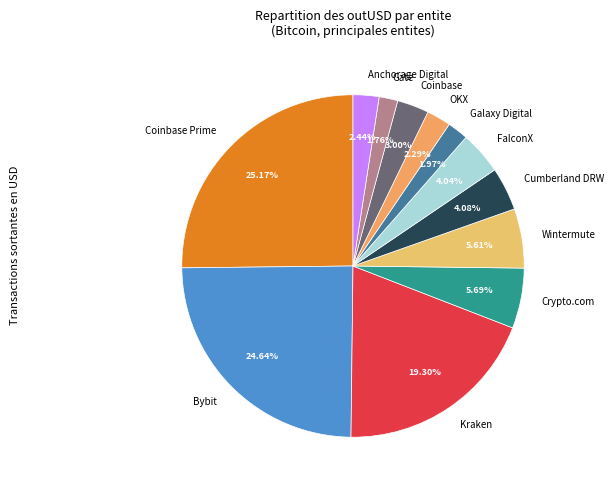

True or false: FalconX accounts for 4% of the total.

True